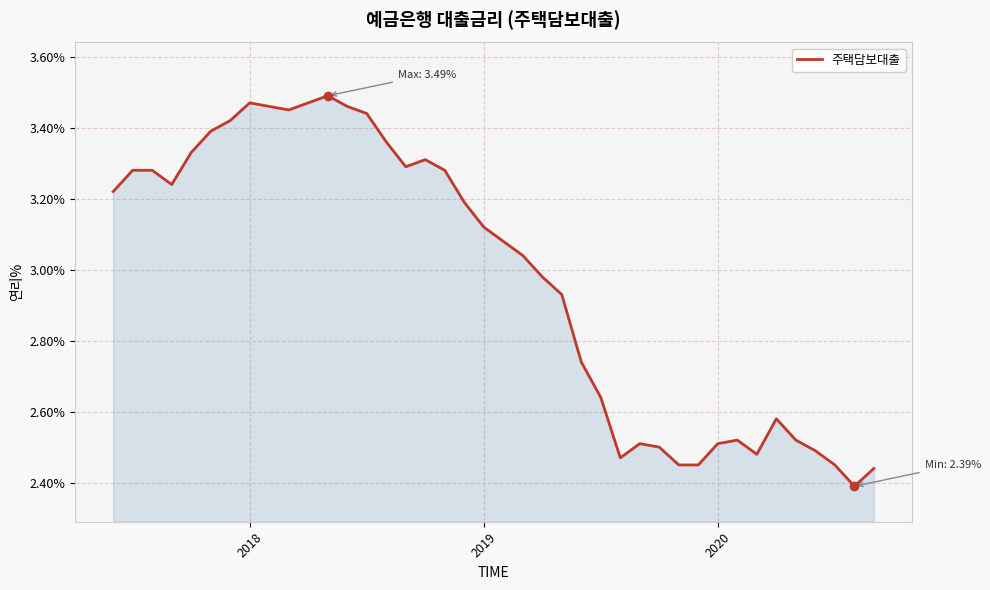

True or false: there are more than 1 points higher than both neighbors.

True